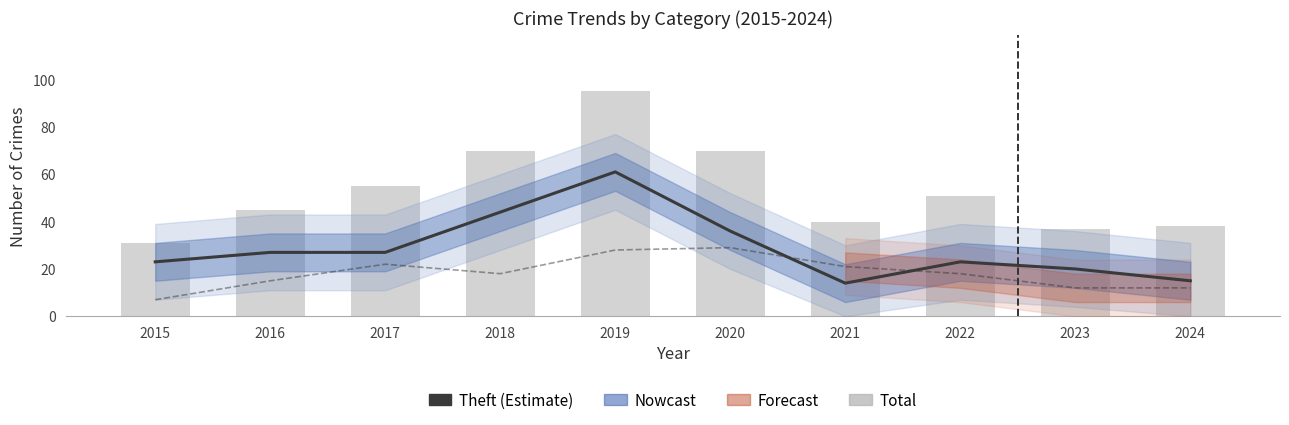

True or false: Total has a value of 45 at 2016.

True